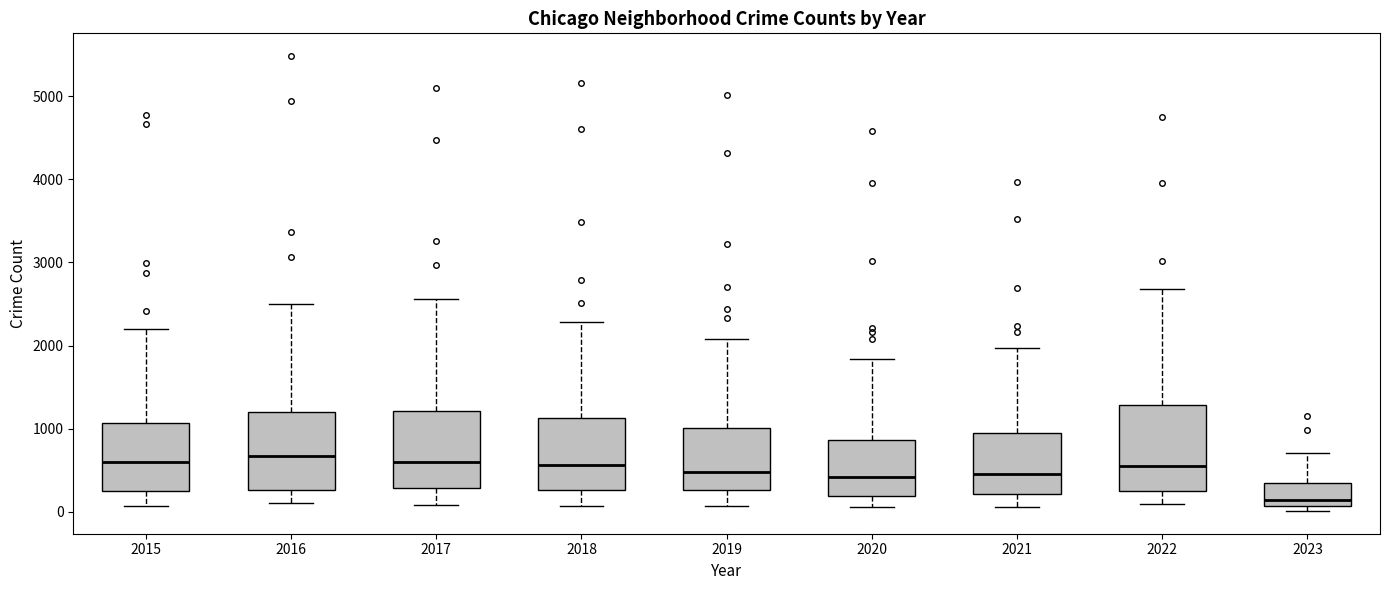

Where is the lower edge of the box at x = 2017 on the y-axis? The values are not printed on the chart, so give them approximately, as read against the axis.

300